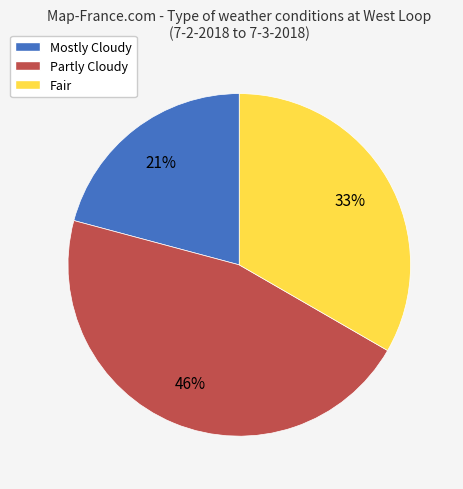

Do Mostly Cloudy and Partly Cloudy together represent more than half of the pie?

Yes